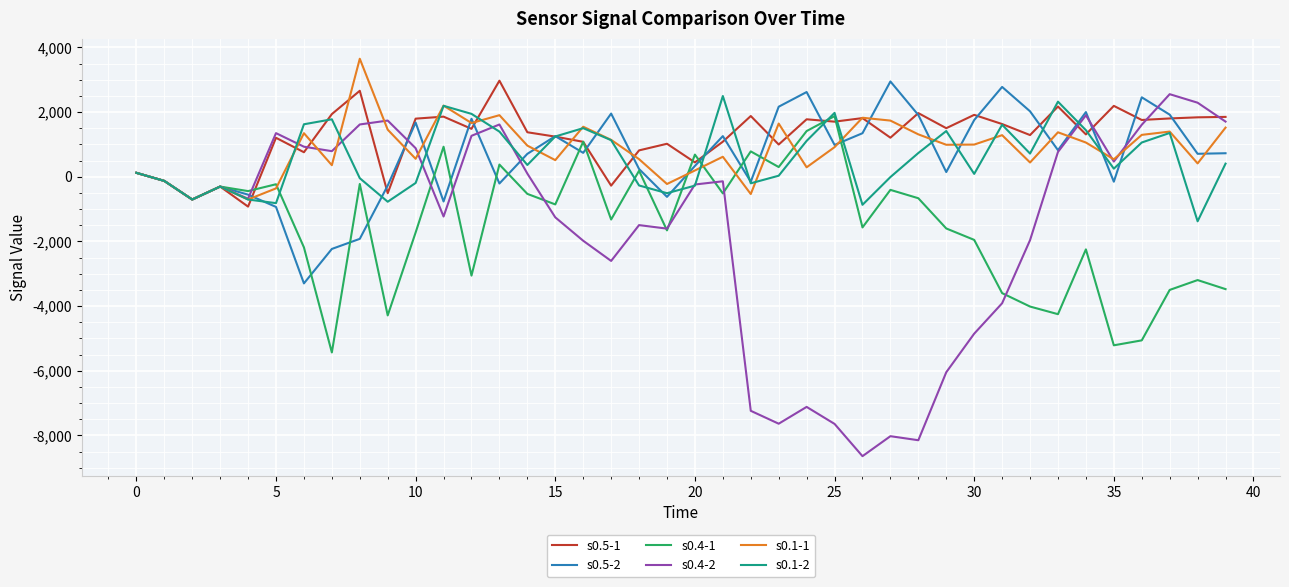

What is the average value of the s0.1-1 series?

870